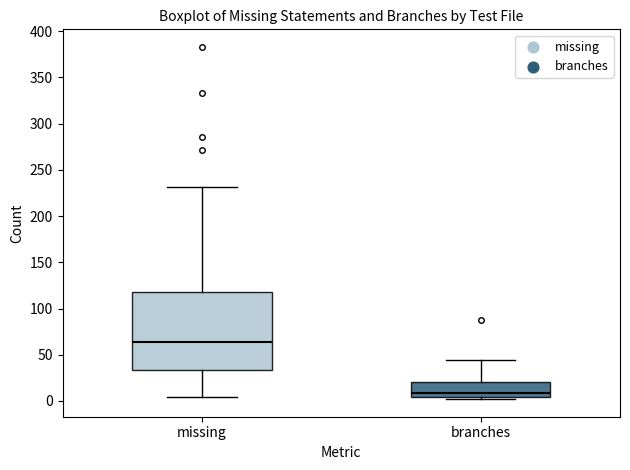

Which box's median line is the highest?

missing